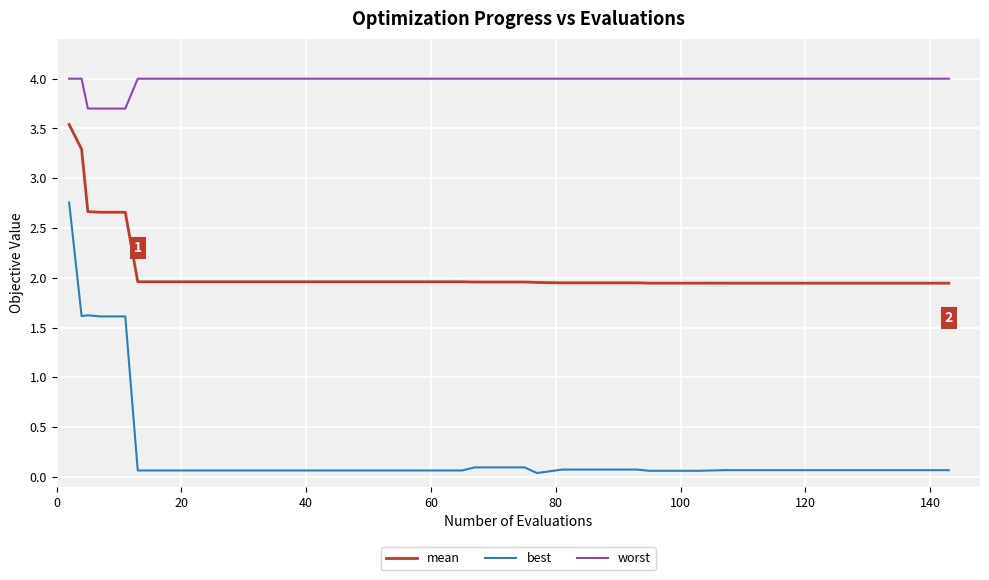

List the series in order of their overall mean, highest first.

worst, mean, best